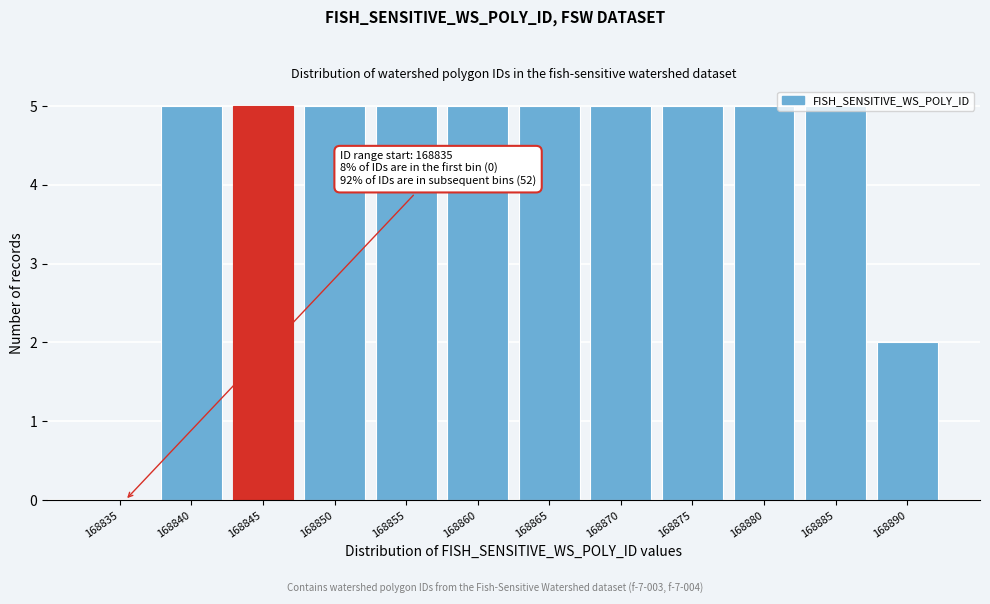

Approximately how many times larger is the value at 168840 compared to 168855?

1.0